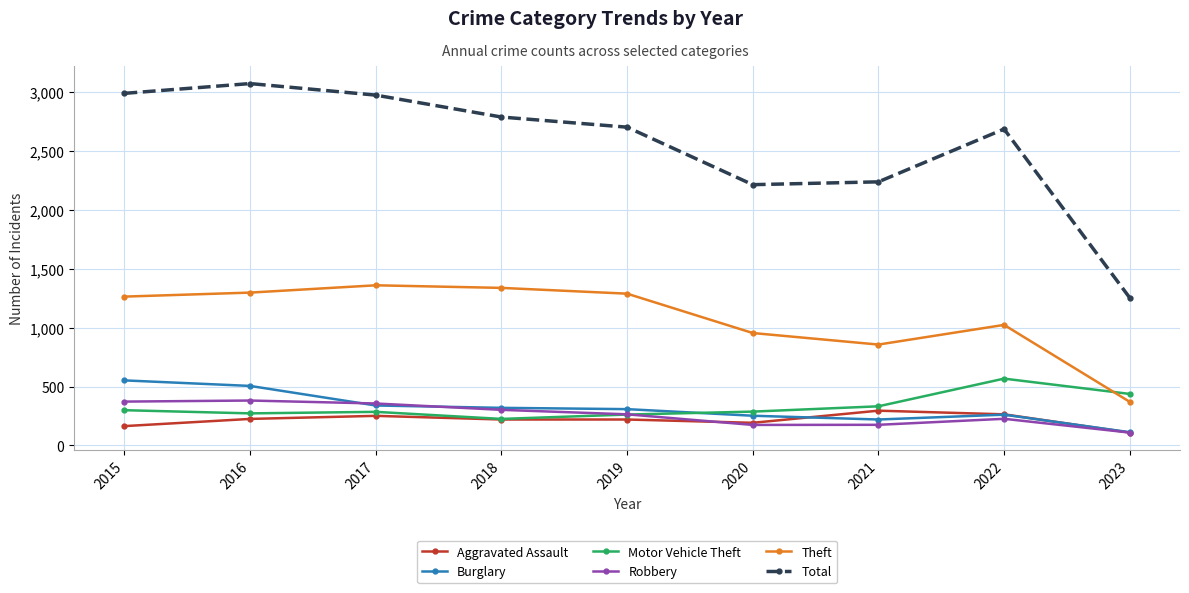

How many data points in Motor Vehicle Theft are less than 287?

4